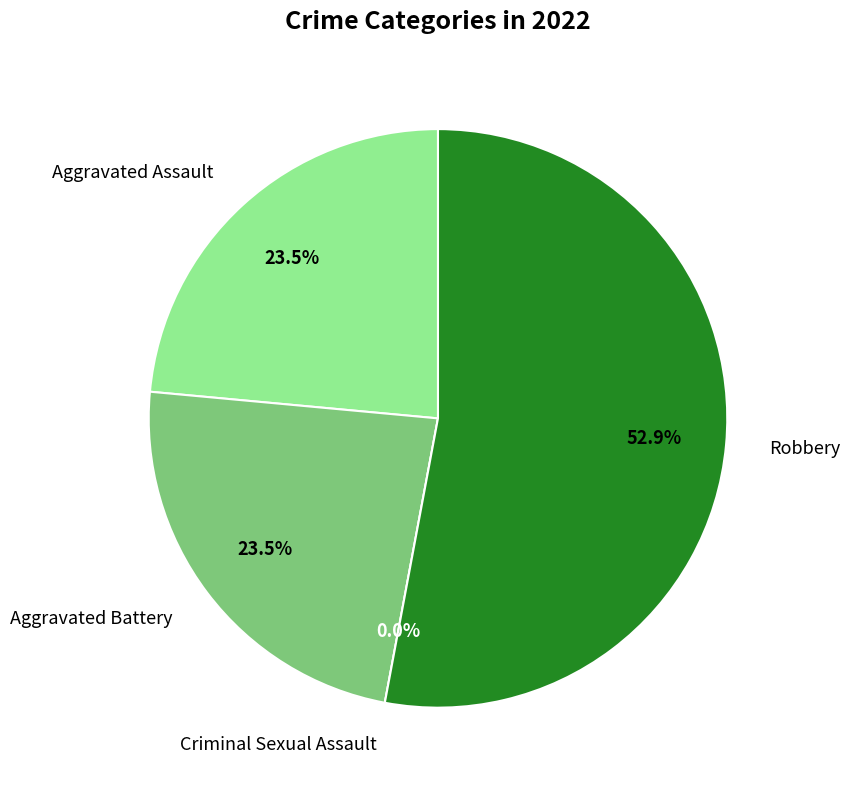

Rank the categories by value from highest to lowest.

Robbery, Aggravated Assault, Aggravated Battery, Criminal Sexual Assault